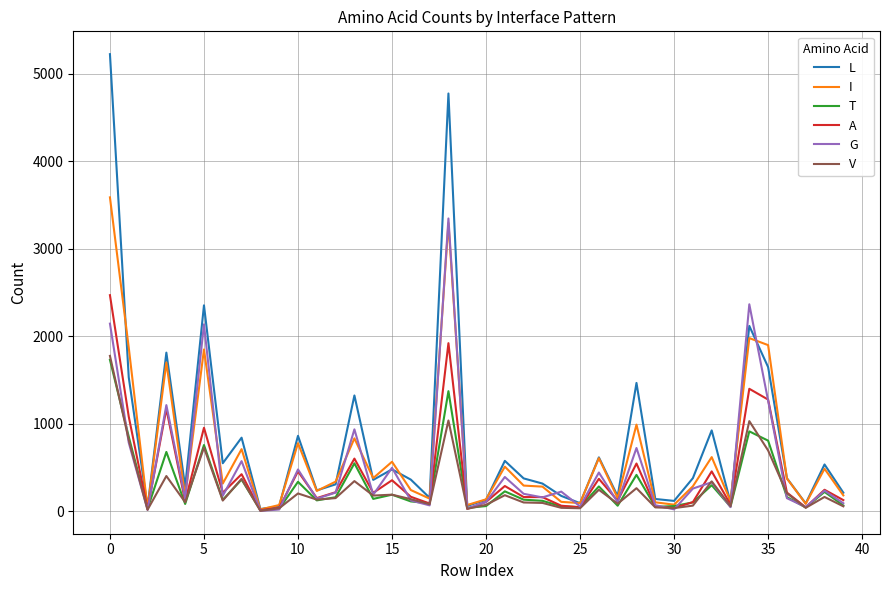

What is the lowest value of the V series?

6